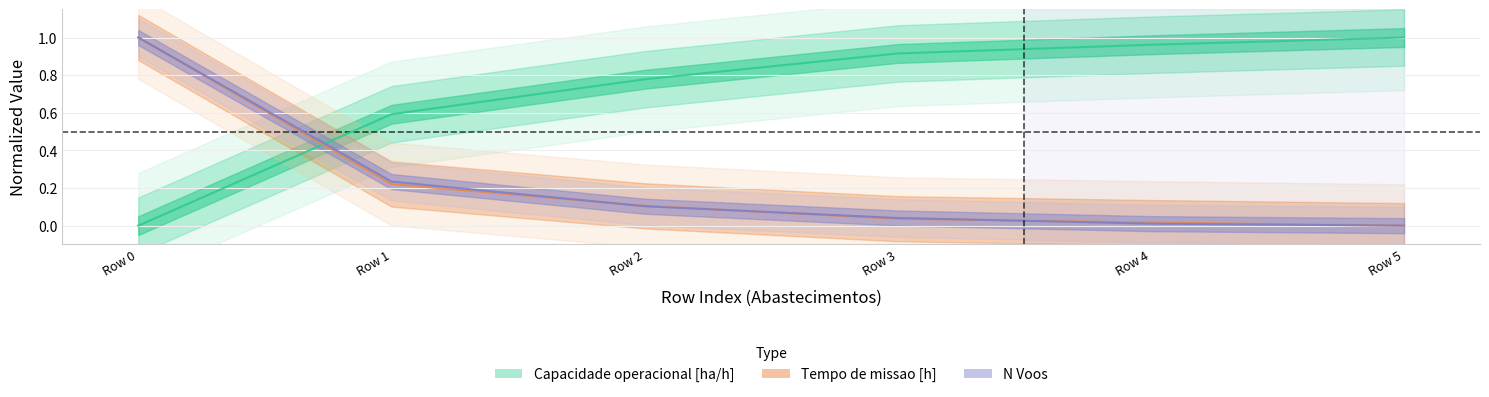

What is the value of the Capacidade operacional [ha/h] point at the 2nd from the left?

0.6